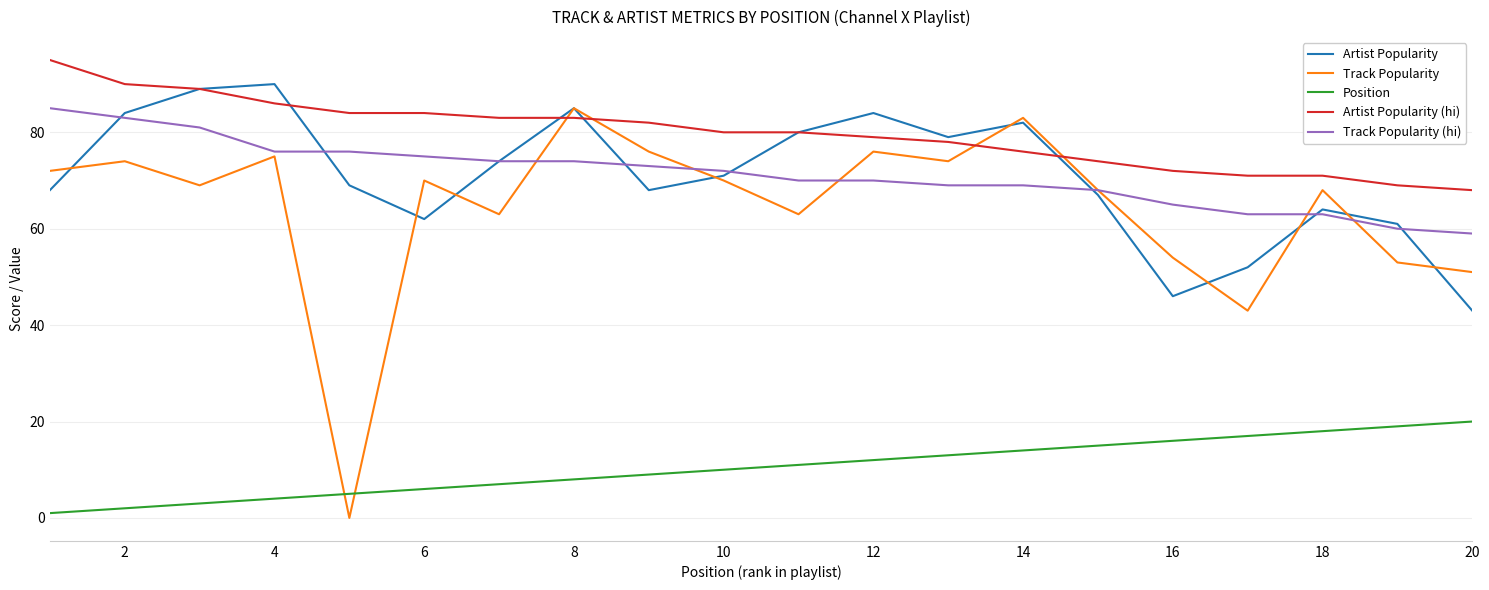

What is the highest value of the Track Popularity series?

85